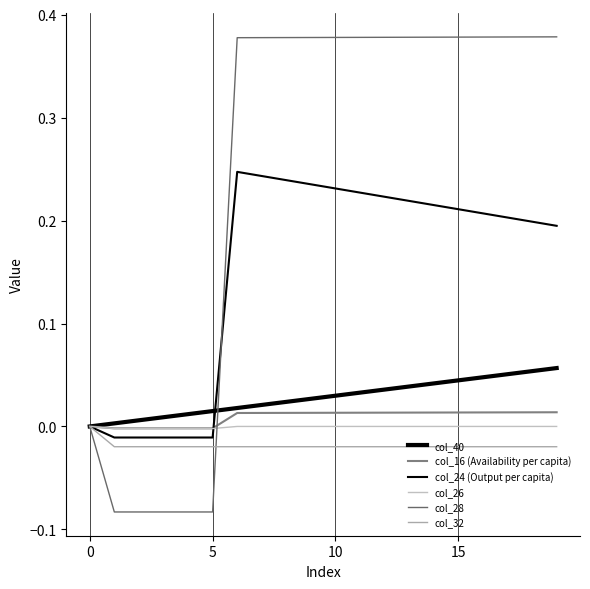

Count the number of categories in the chart.

20